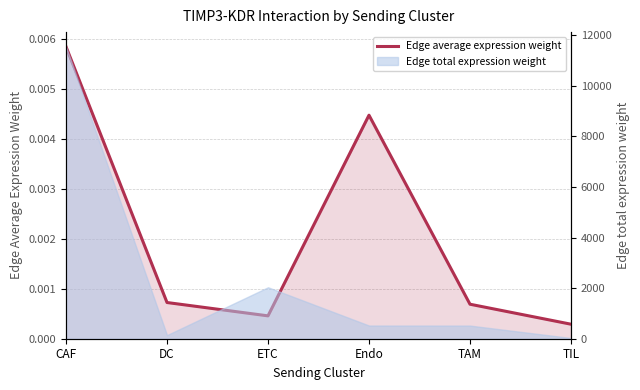

List the labels in order of value, largest first.

CAF, Endo, DC, TAM, ETC, TIL